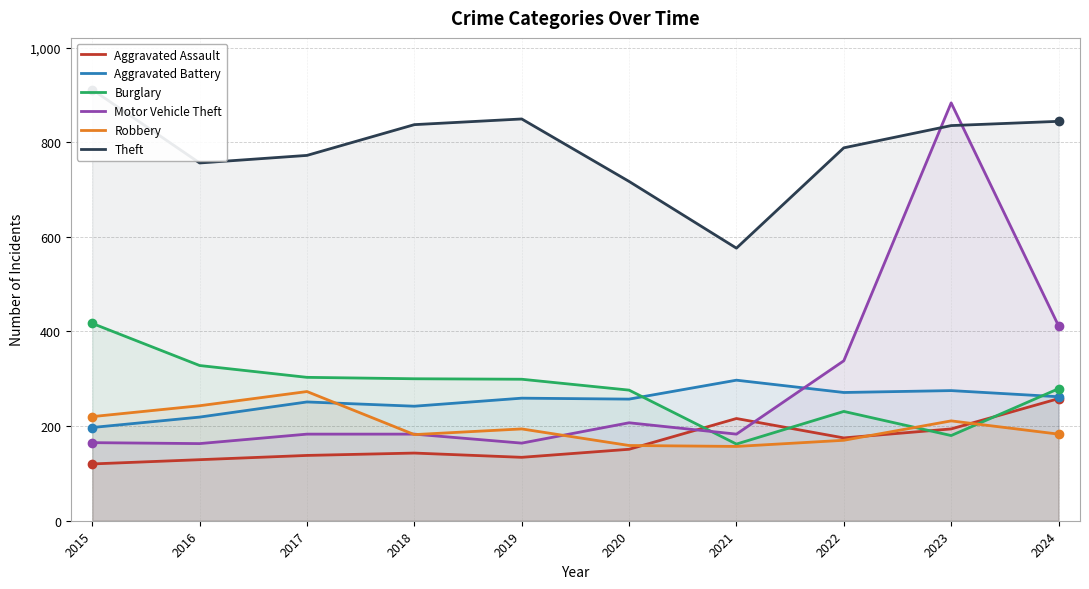

At how many categories does at least one series exceed 865?

2